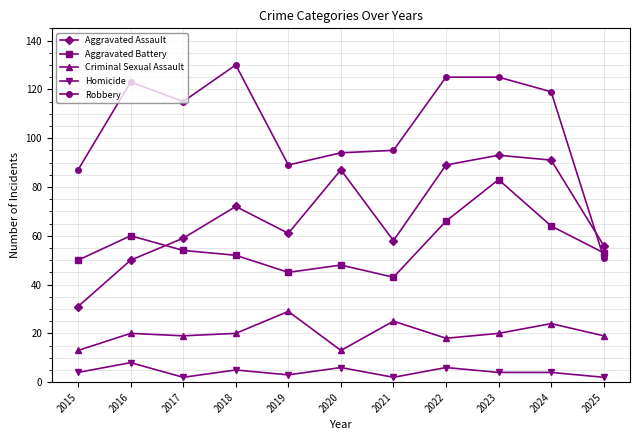

How many categories are shown in the chart?

11